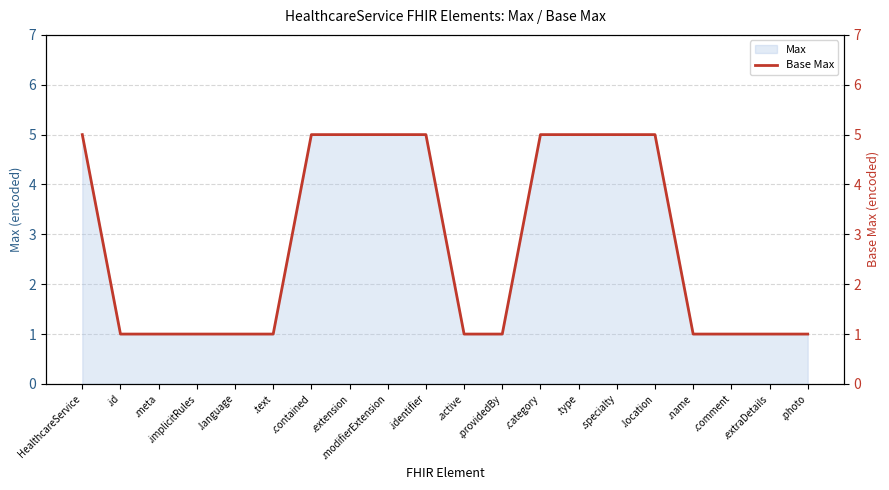

List the labels in order of value, smallest first.

.id, .meta, .implicitRules, .language, .text, .active, .providedBy, .name, .comment, .extraDetails, .photo, HealthcareService, .contained, .extension, .modifierExtension, .identifier, .category, .type, .specialty, .location